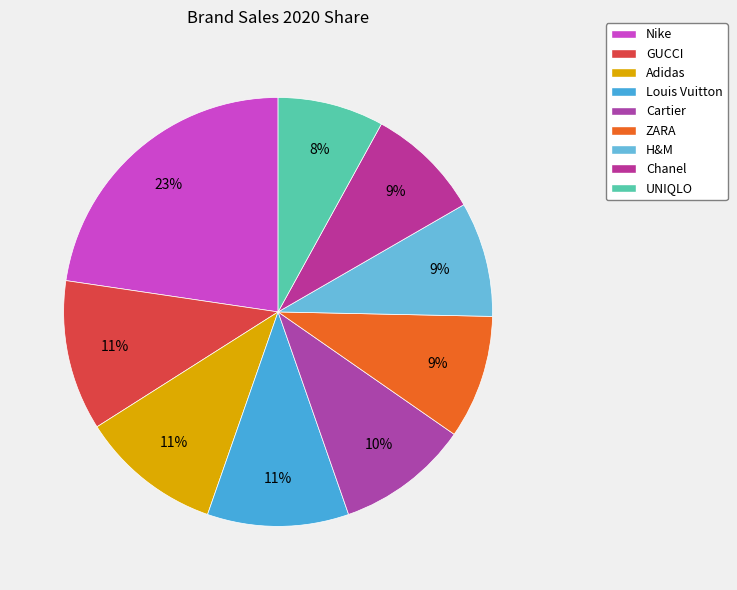

Which has a higher value, H&M or Adidas?

Adidas